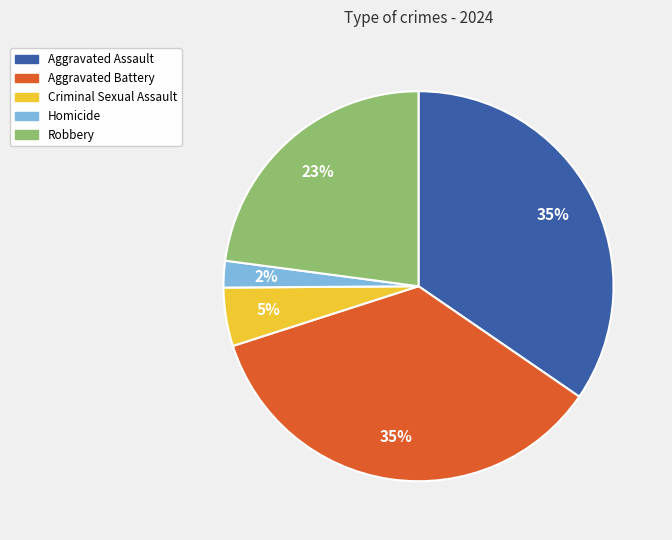

Is it true that Aggravated Assault is 35% of the pie?

True